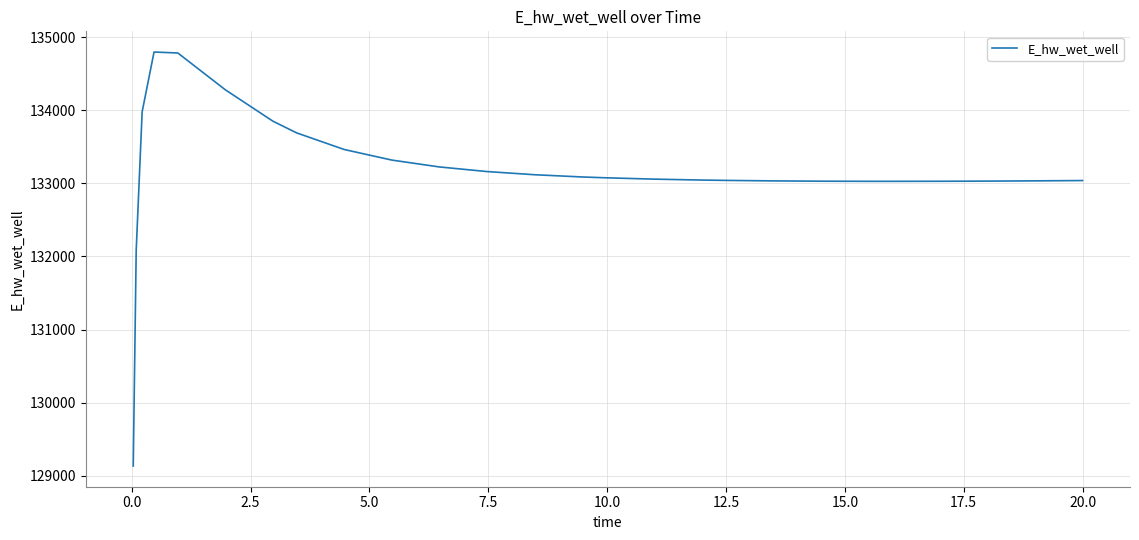

What is the smallest value displayed?

129132.7